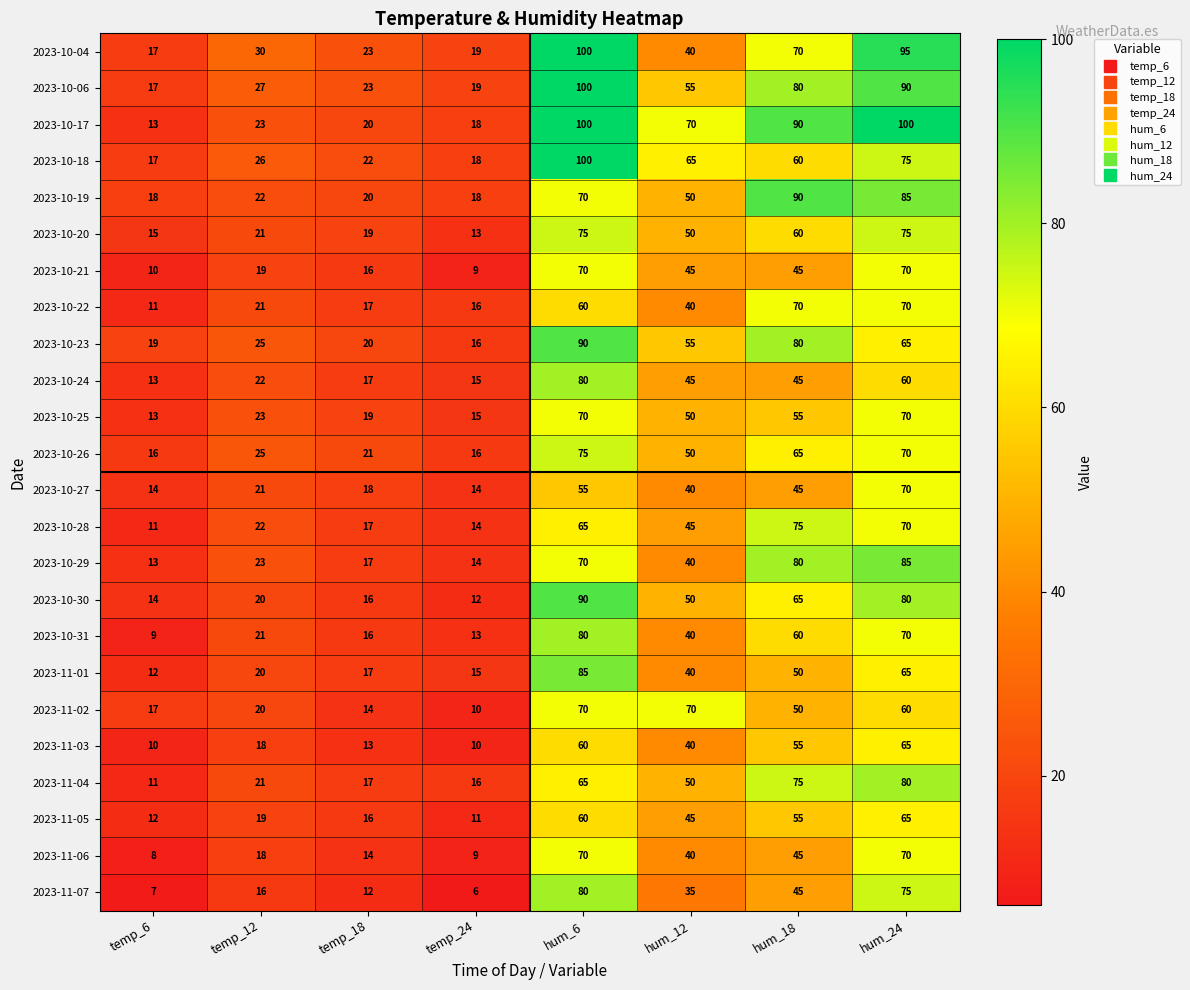

True or false: 2023-10-20 has a value of 81 at hum_12.

False